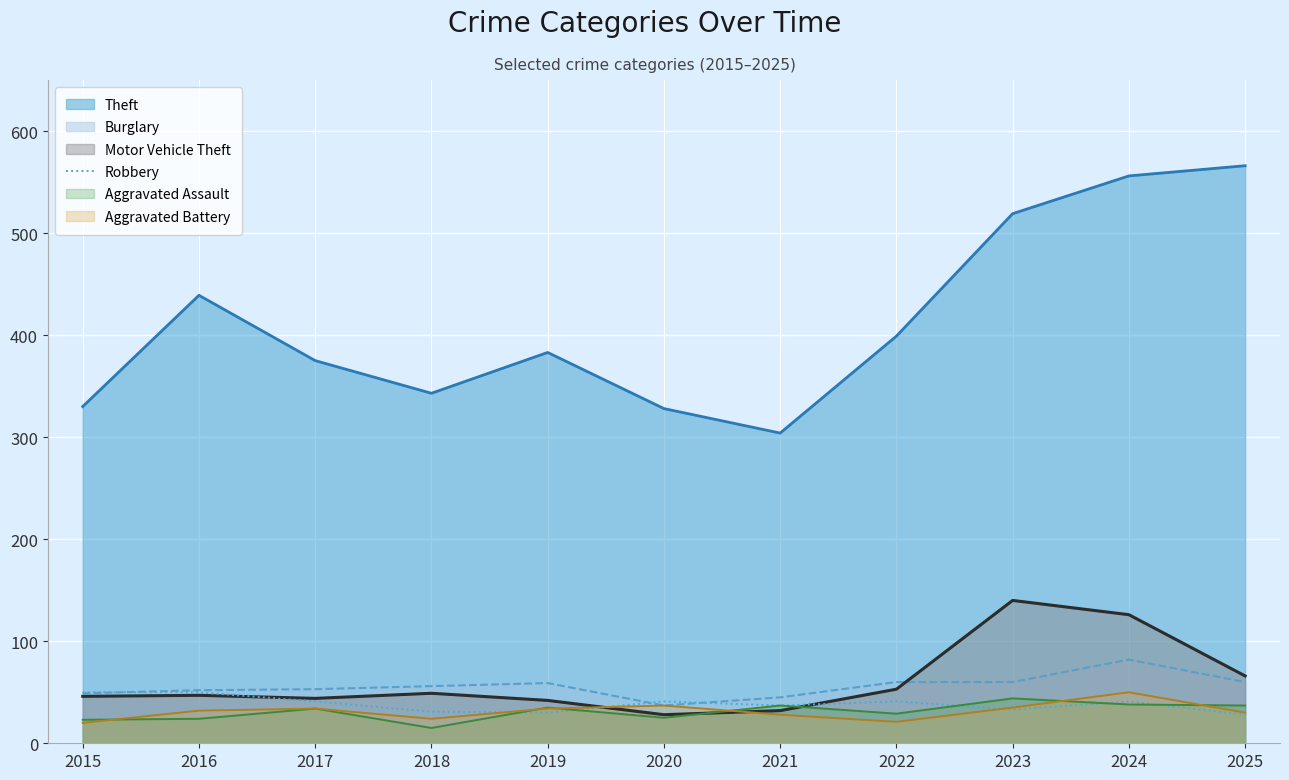

How many series are shown in this chart?

6